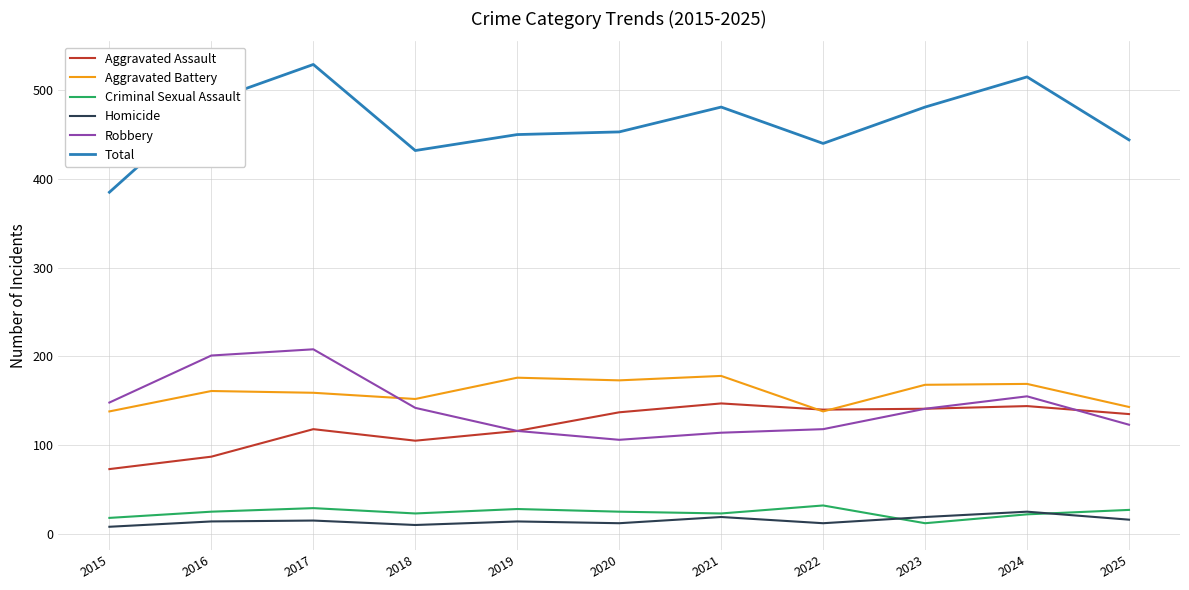

True or false: Total and Aggravated Battery intersect in this chart.

False